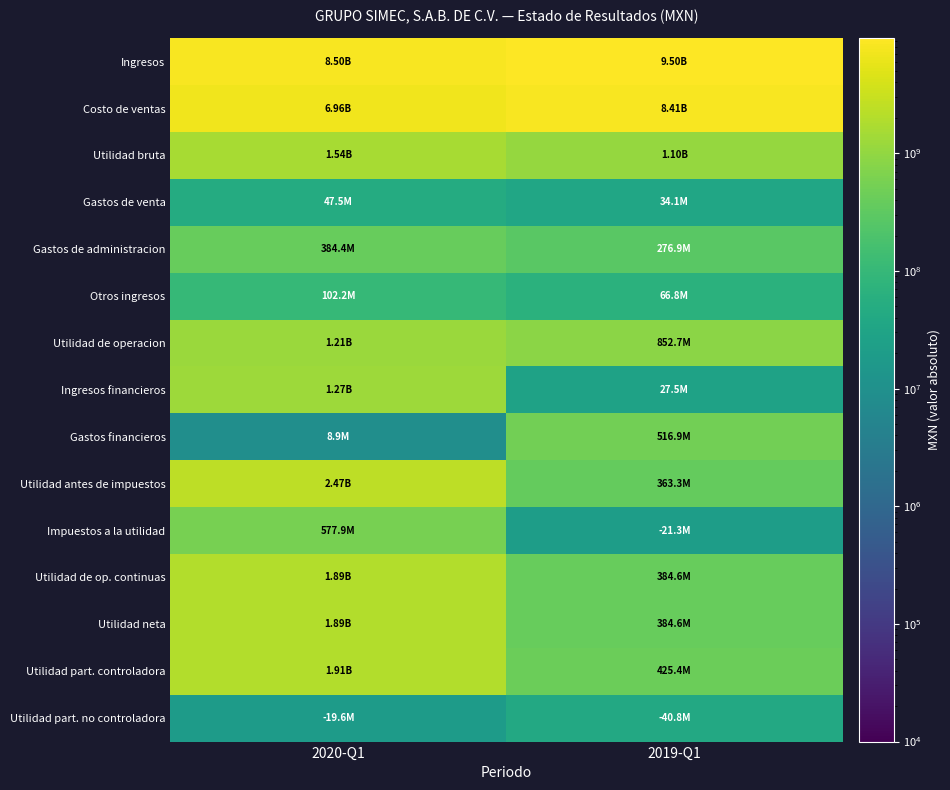

Which label corresponds to the largest value in the chart?

2019-Q1